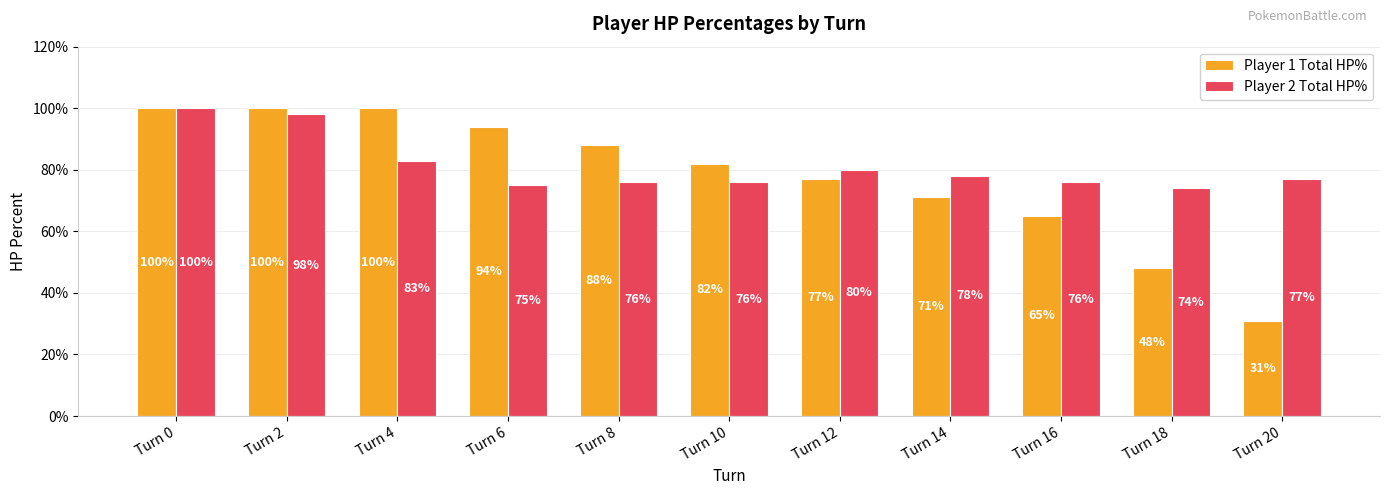

Reading left to right, what are all the values shown in this chart?

Player 1 Total HP%: 100	100	100	94	88	82	77	71	65	48	31
Player 2 Total HP%: 100	98	83	75	76	76	80	78	76	74	77